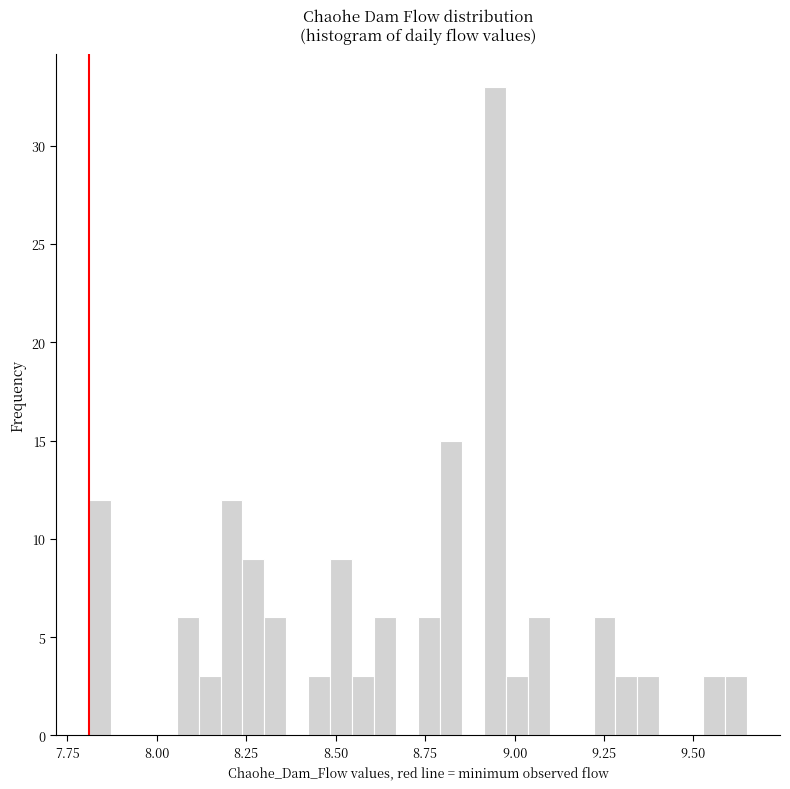

Read against the x-axis, roughly where is the centre of the tallest bar?

8.95